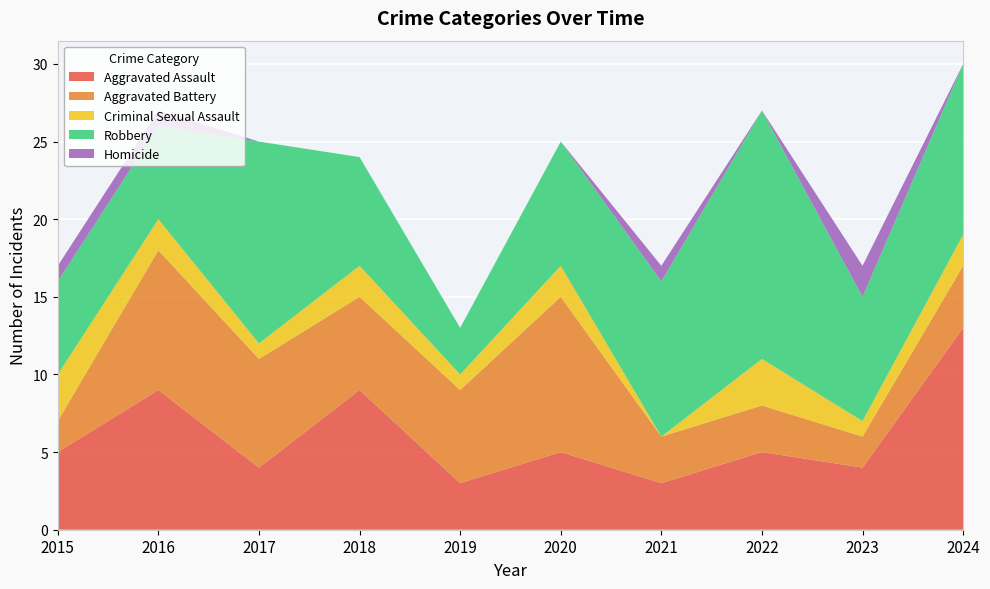

Reading left to right, transcribe all the data shown in this chart.

Aggravated Assault: 2015=5	2016=9	2017=4	2018=9	2019=3	2020=5	2021=3	2022=5	2023=4	2024=13
Aggravated Battery: 2015=2	2016=9	2017=7	2018=6	2019=6	2020=10	2021=3	2022=3	2023=2	2024=4
Criminal Sexual Assault: 2015=3	2016=2	2017=1	2018=2	2019=1	2020=2	2021=0	2022=3	2023=1	2024=2
Robbery: 2015=6	2016=6	2017=13	2018=7	2019=3	2020=8	2021=10	2022=16	2023=8	2024=11
Homicide: 2015=1	2016=1	2017=0	2018=0	2019=0	2020=0	2021=1	2022=0	2023=2	2024=0